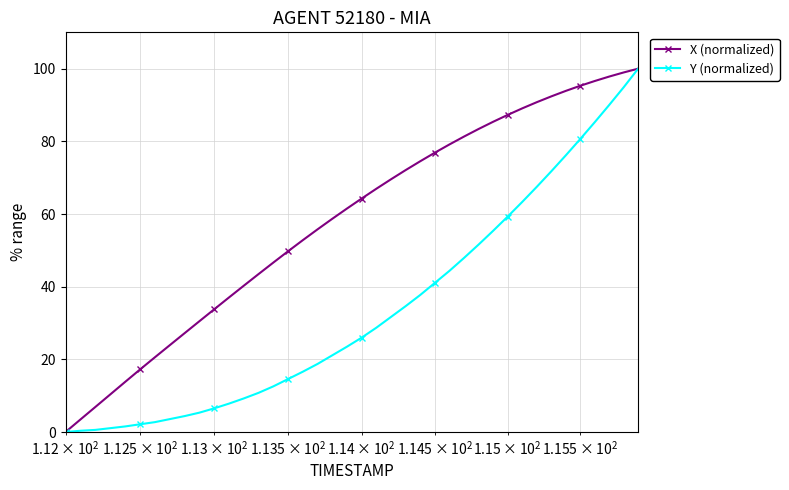

What are all the series names shown in the legend?

X (normalized), Y (normalized)